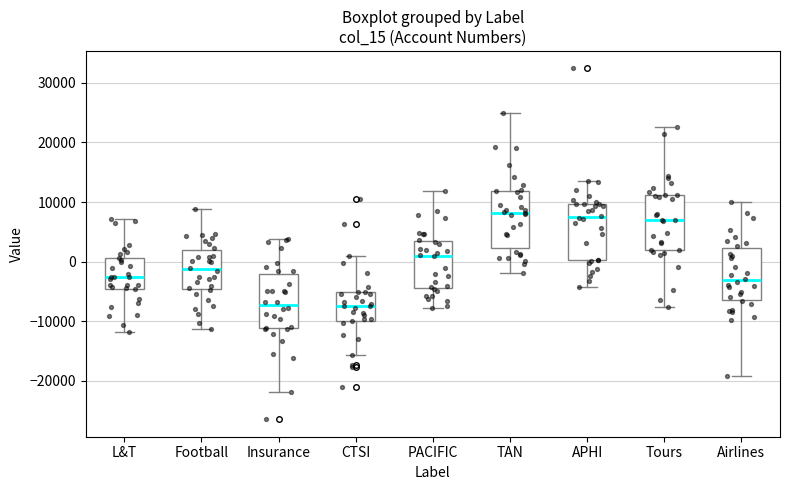

Reading left to right, transcribe this box plot: for each box, give where its median line is, the range the box spans, and where its two whiskers end, as read against the y-axis. The values are not printed on the chart, so give them approximately, as read against the axis.

L&T: median -3000, box -5000 to 1000, whiskers -12000 to 7000
Football: median -1000, box -5000 to 2000, whiskers -11000 to 9000
Insurance: median -7000, box -11000 to -2000, whiskers -22000 to 4000
CTSI: median -7000, box -10000 to -5000, whiskers -16000 to 1000
PACIFIC: median 1000, box -4000 to 3000, whiskers -8000 to 12000
TAN: median 8000, box 2000 to 12000, whiskers -2000 to 25000
APHI: median 7000, box 0 to 10000, whiskers -4000 to 14000
Tours: median 7000, box 2000 to 11000, whiskers -8000 to 23000
Airlines: median -3000, box -6000 to 2000, whiskers -19000 to 10000